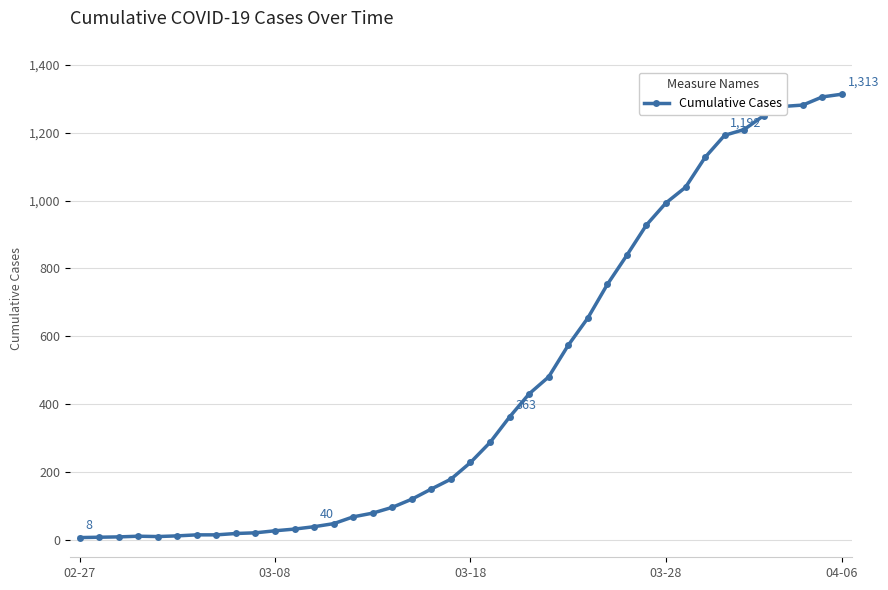

What is the difference between the maximum and minimum values?

1305